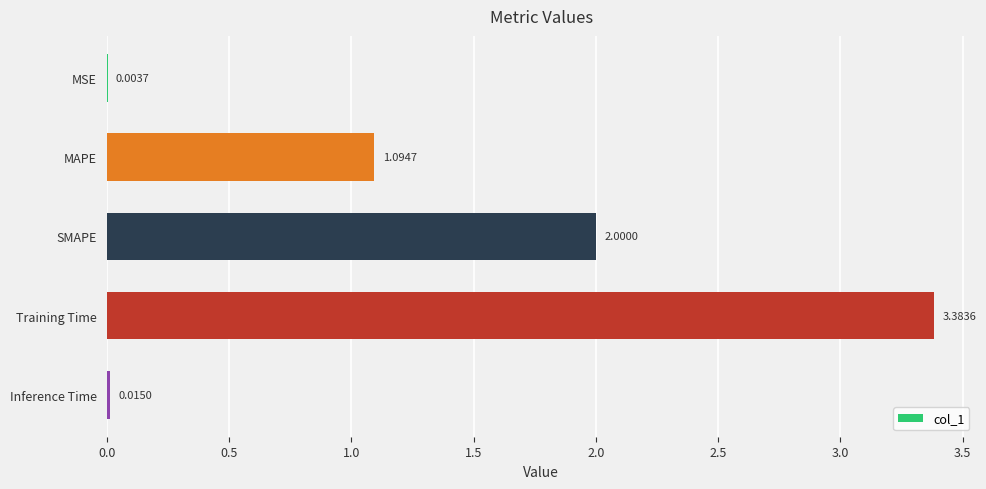

Approximately how many times larger is the value at MAPE compared to Training Time?

0.3